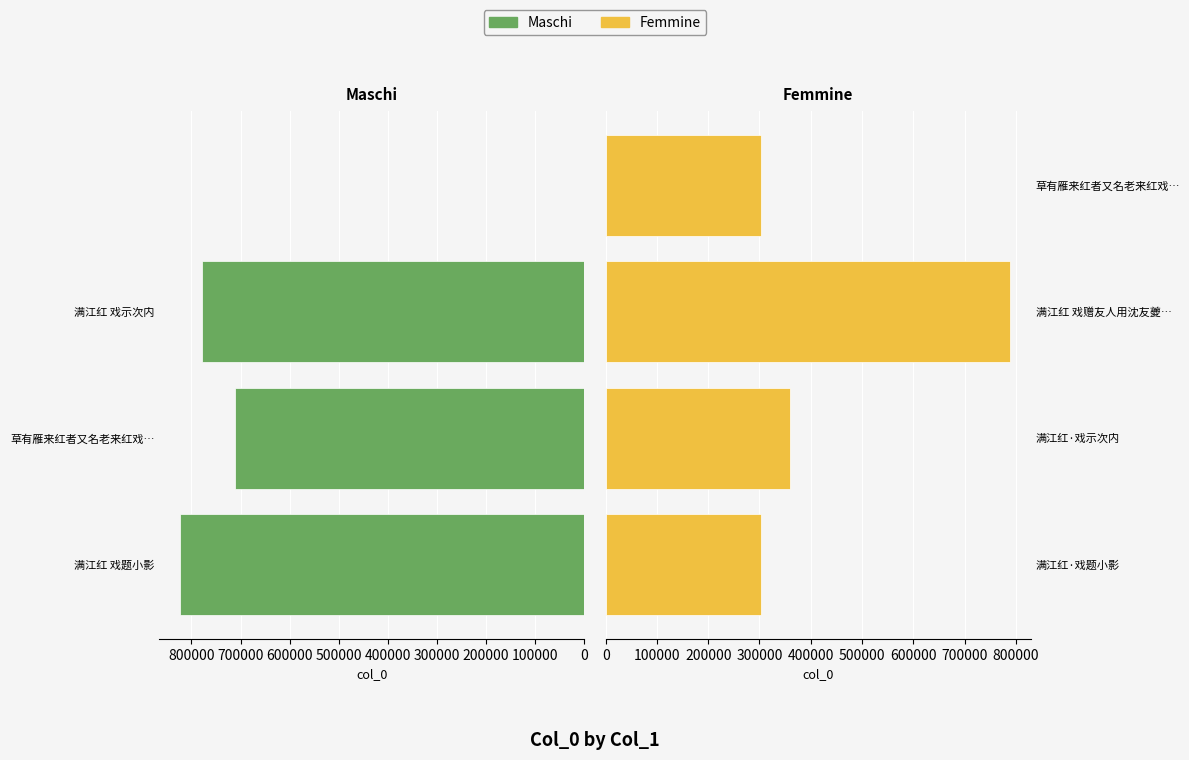

Between 200000 and 300000, which series saw the biggest shift?

Maschi